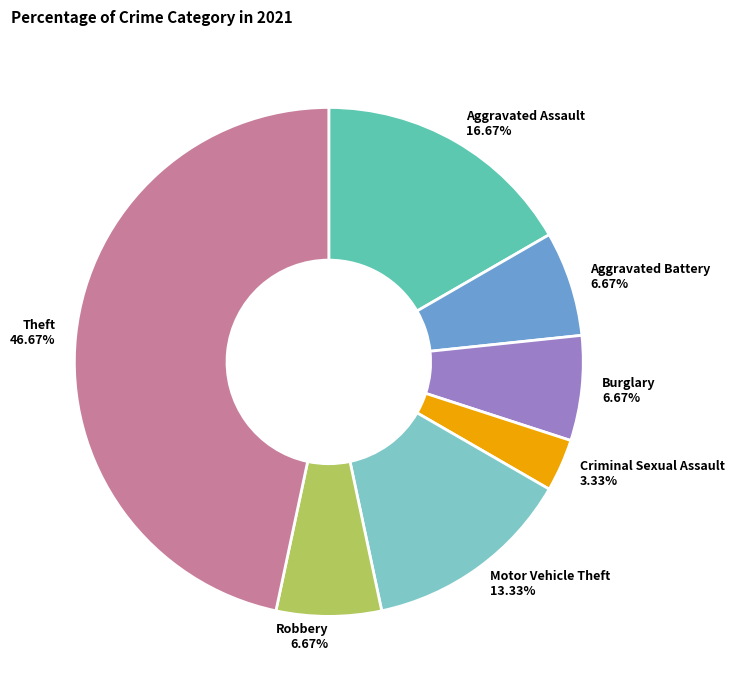

Do Motor Vehicle Theft 13.33% and Aggravated Battery 6.67% together represent more than half of the pie?

No